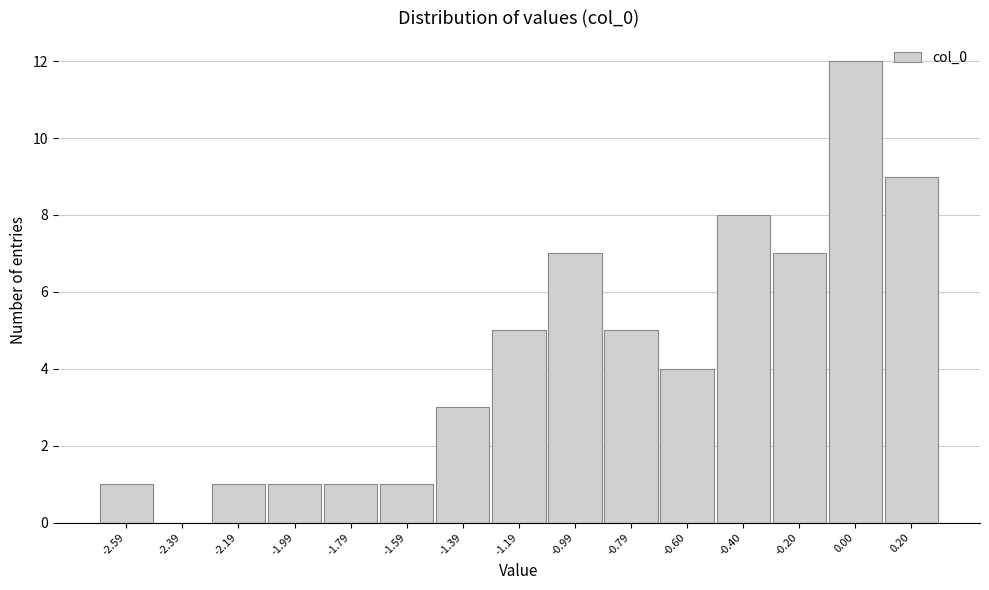

How tall is the bar that spans -1.70 to -1.50 on the x-axis? Neither the bar edges nor the heights are printed on the chart, so give them approximately, as read against the axes.

1